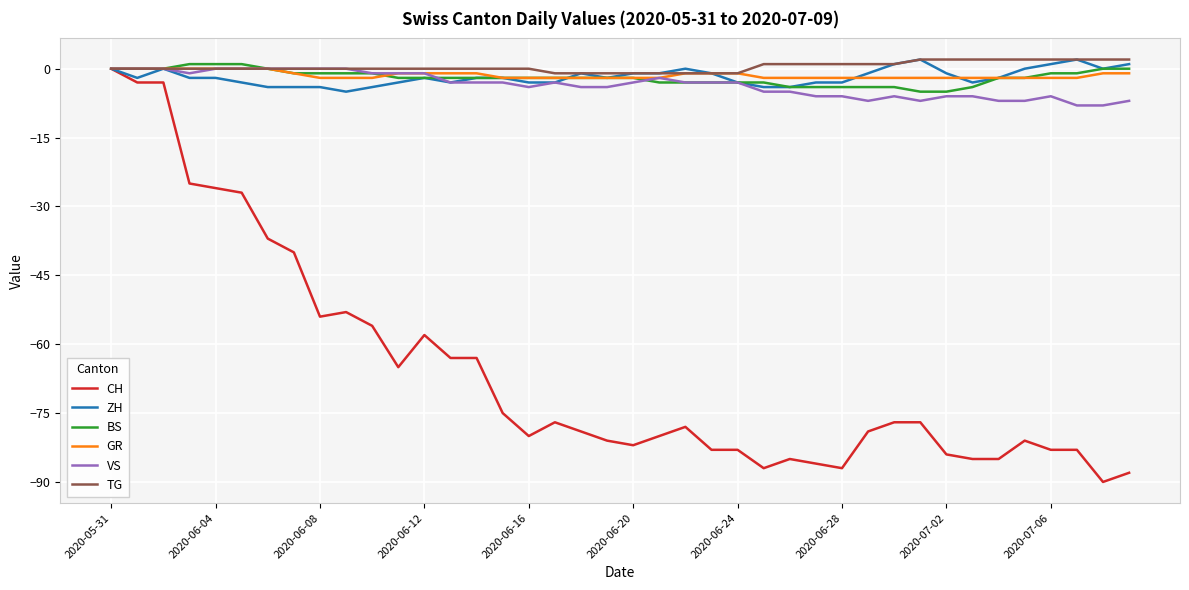

What is the minimum value for VS?

-8